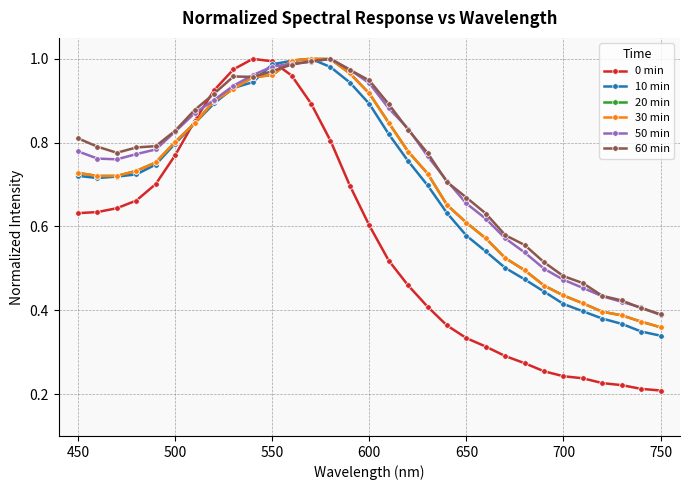

Does the chart have visible grid lines?

Yes